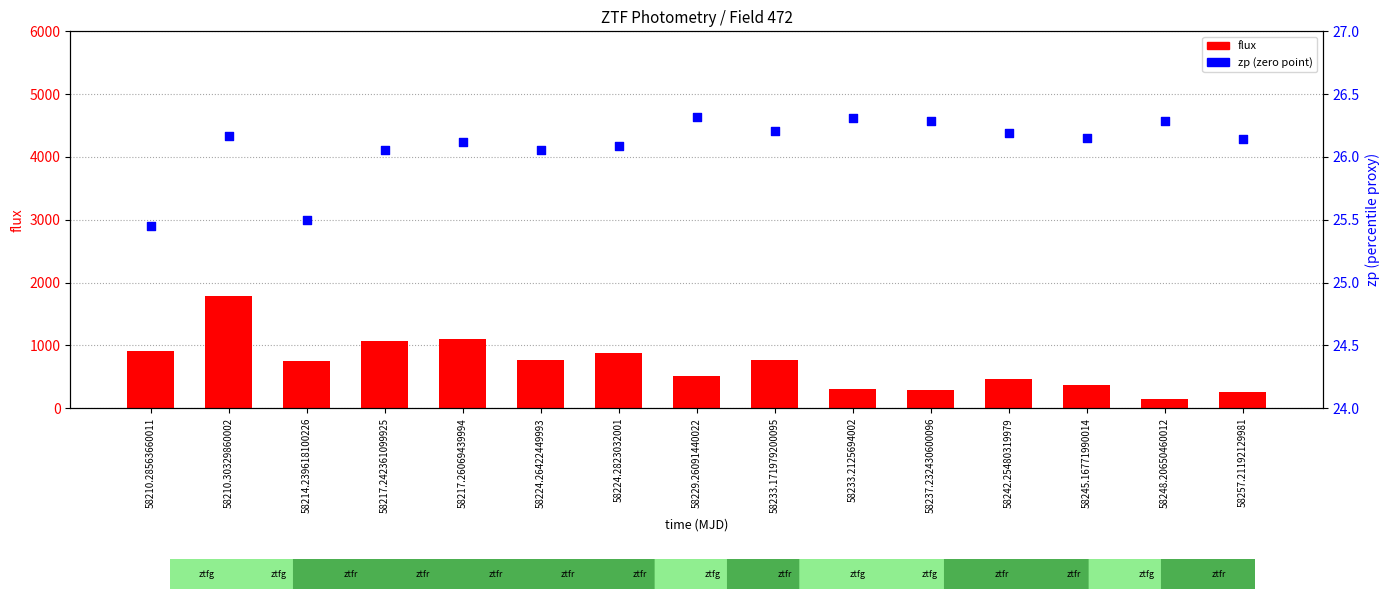

Which series has the widest spread of Y values?

flux